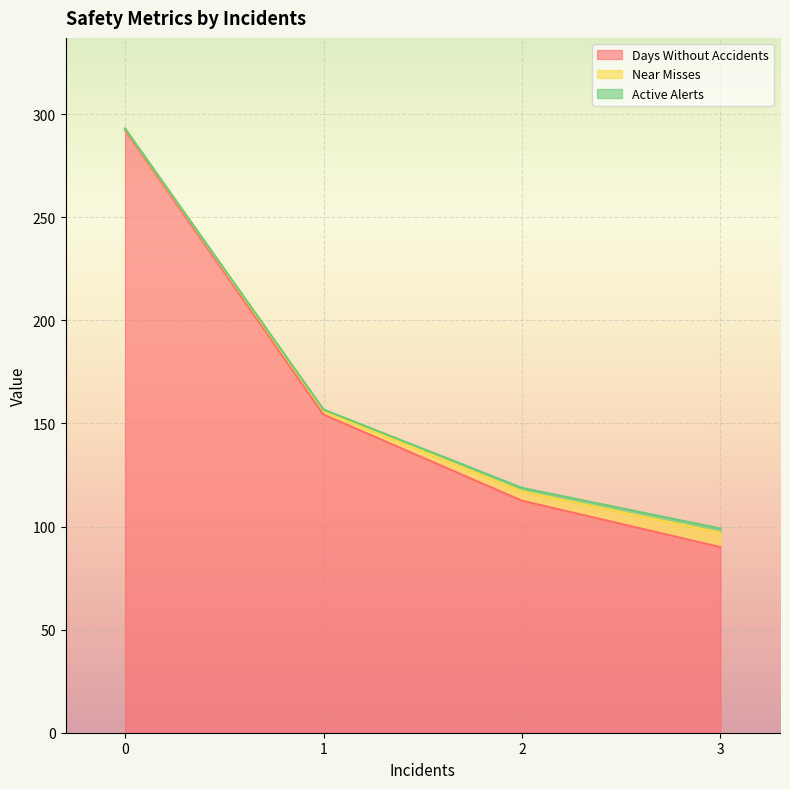

What is the lowest value of the Days Without Accidents series?

90.0